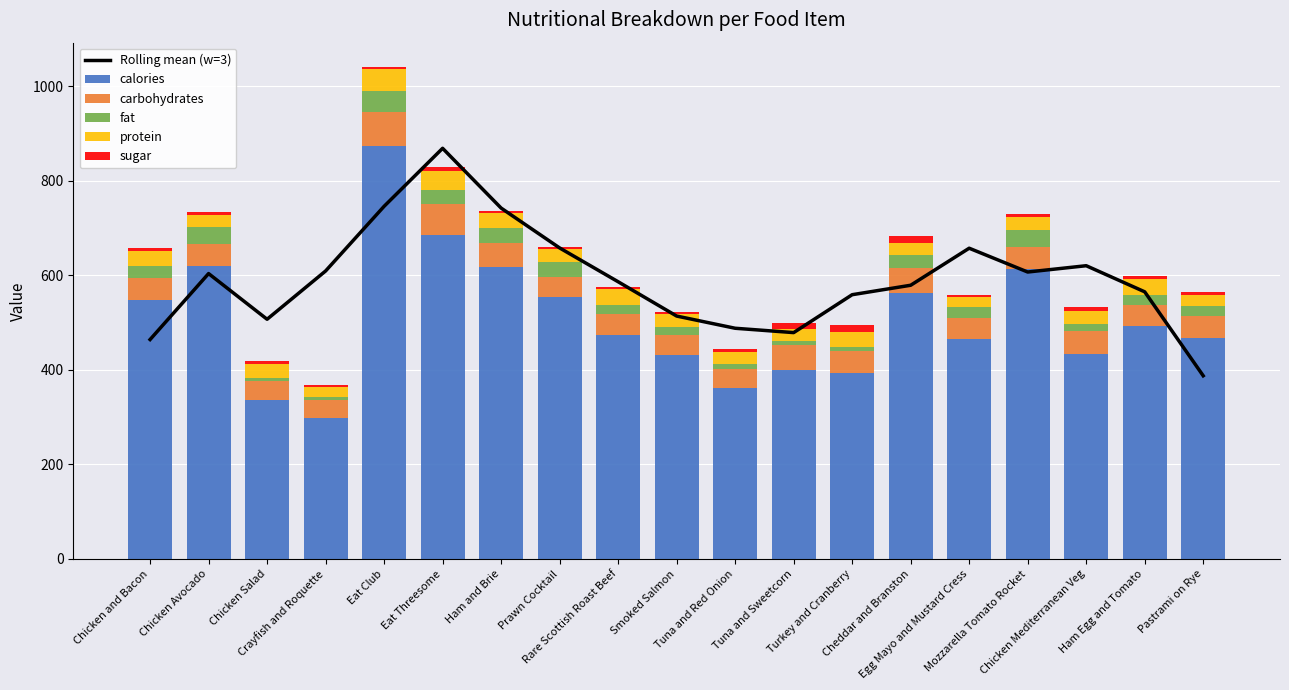

Rank the categories by Rolling mean (w=3) value from lowest to highest.

Pastrami on Rye, Chicken and Bacon, Tuna and Sweetcorn, Tuna and Red Onion, Chicken Salad, Smoked Salmon, Turkey and Cranberry, Ham Egg and Tomato, Cheddar and Branston, Rare Scottish Roast Beef, Chicken Avocado, Mozzarella Tomato Rocket, Crayfish and Roquette, Chicken Mediterranean Veg, Egg Mayo and Mustard Cress, Prawn Cocktail, Ham and Brie, Eat Club, Eat Threesome